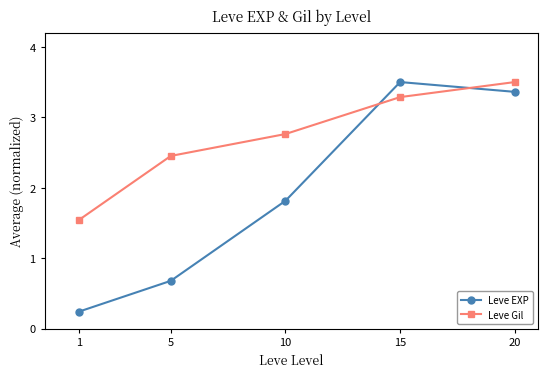

What is the sum of all Leve Gil values?

13.5